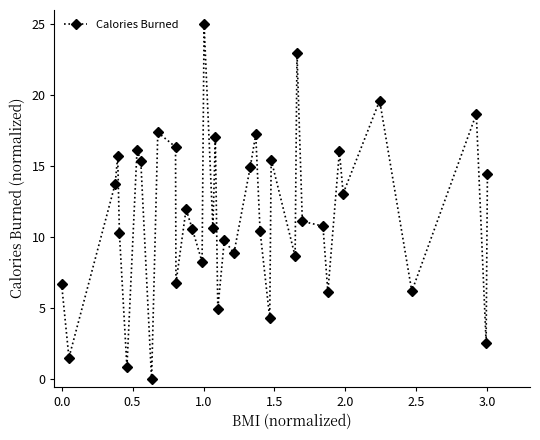

What is the difference between the second highest and second lowest values?

22.1